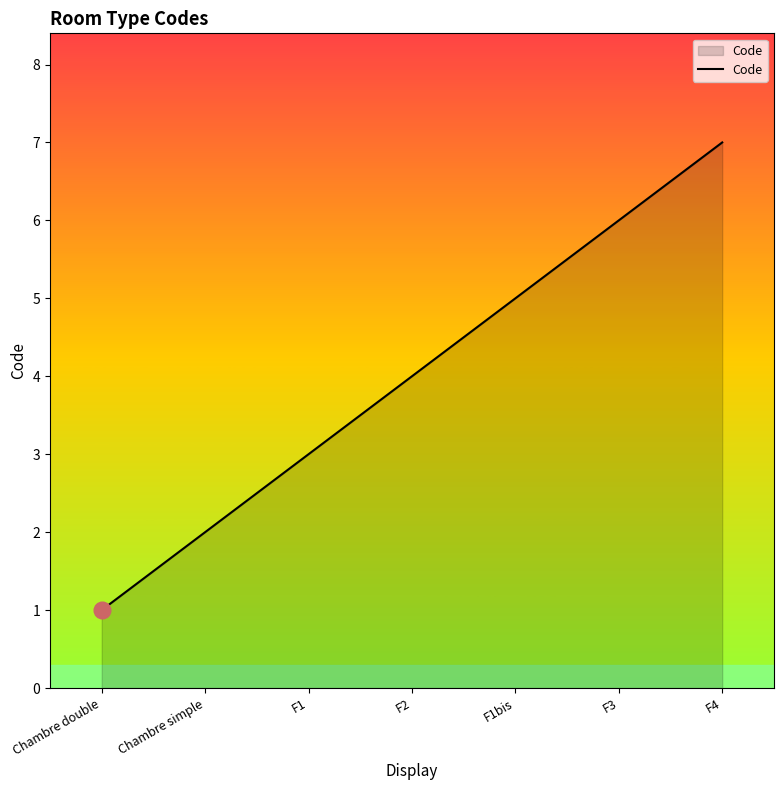

True or false: the data has more than 1 interior local peaks.

False